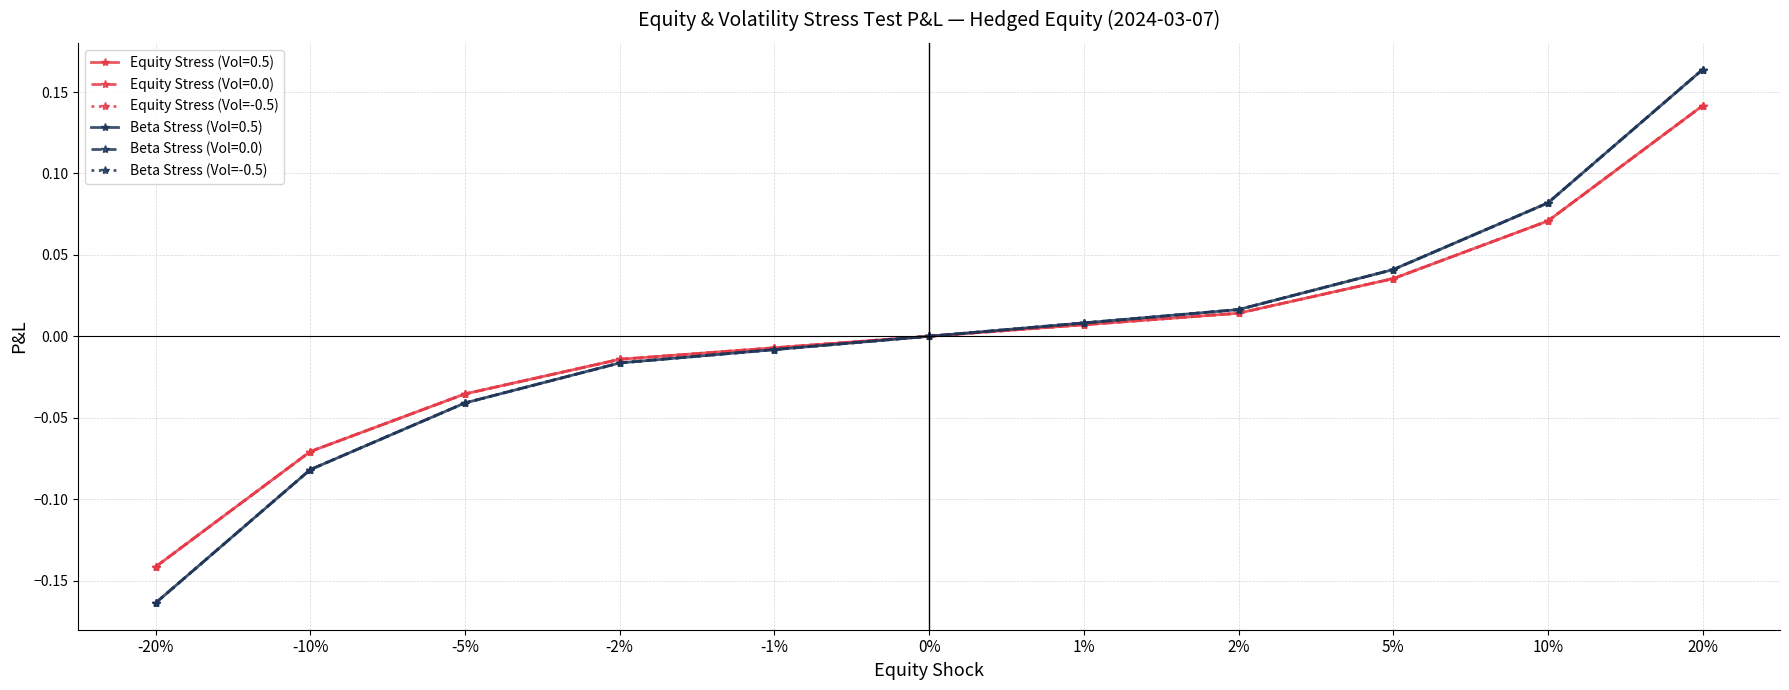

Reading left to right, list all the values displayed in this chart.

Equity Stress (Vol=-0.5): -20%=-0.1	-10%=-0.1	-5%=-0.0	-2%=-0.0	-1%=-0.0	0%=0.0	1%=0.0	2%=0.0	5%=0.0	10%=0.1	20%=0.1
Beta Stress (Vol=-0.5): -20%=-0.2	-10%=-0.1	-5%=-0.0	-2%=-0.0	-1%=-0.0	0%=0.0	1%=0.0	2%=0.0	5%=0.0	10%=0.1	20%=0.2